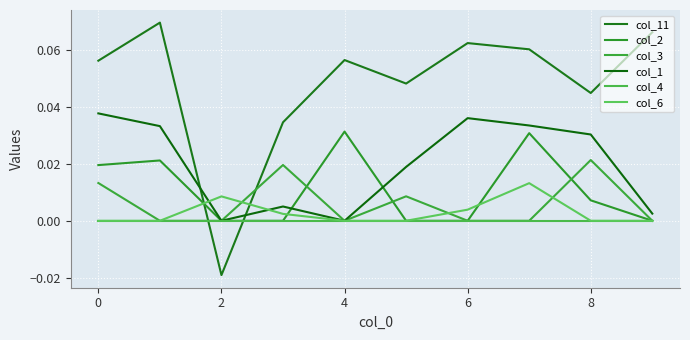

Does the chart have visible grid lines?

Yes